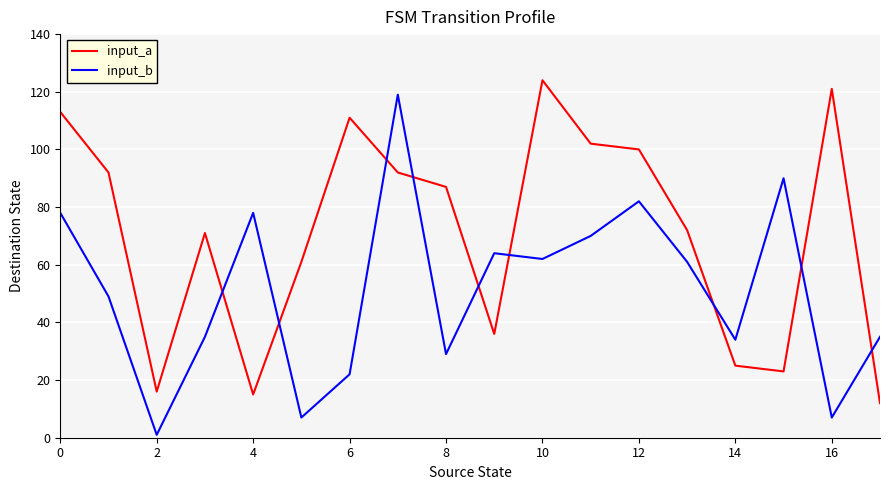

After their last crossing, which series has the higher values: input_b or input_a?

input_b